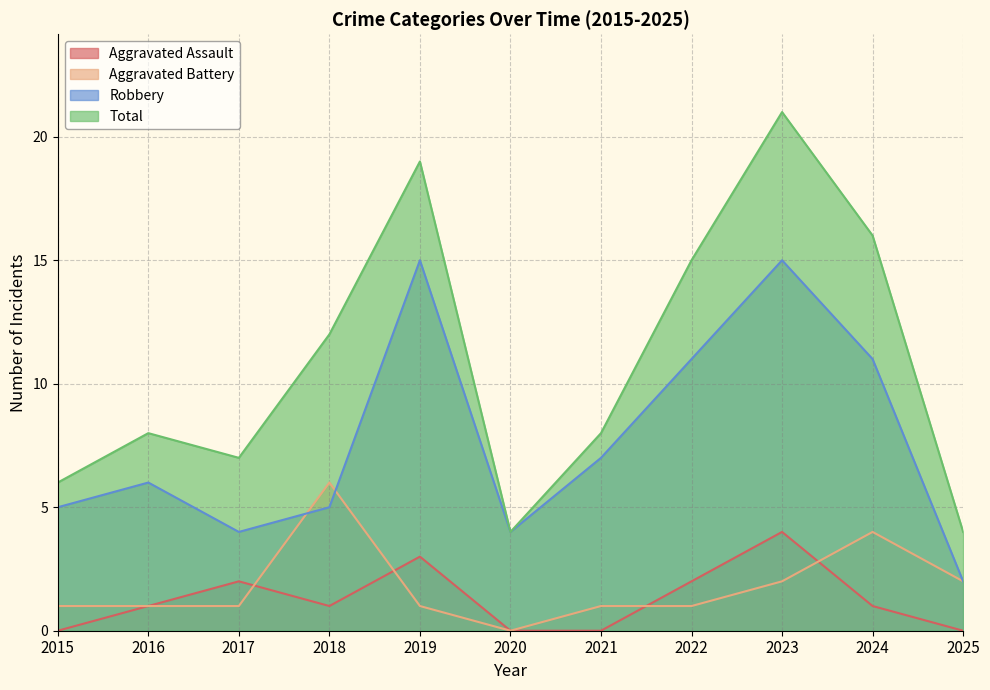

How many lines are shown in the chart?

4